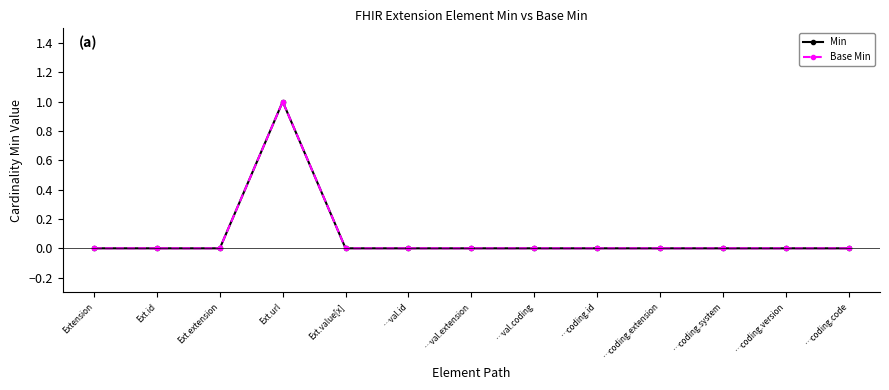

In Min, how many points are higher than both neighbors (excluding endpoints)?

1